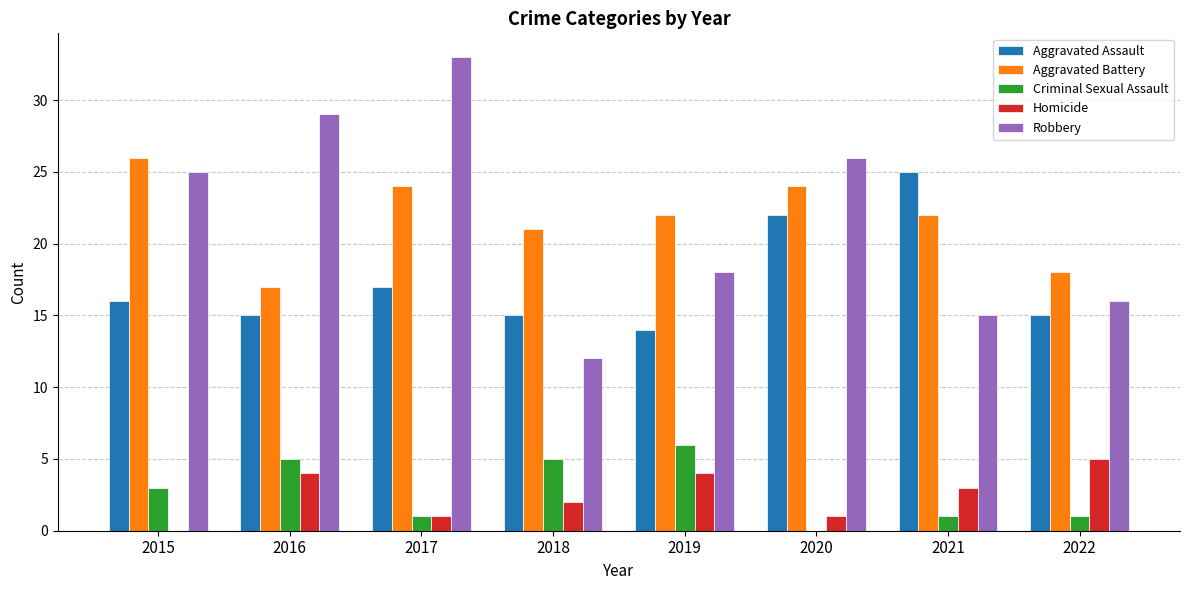

Which category has the highest value in the Aggravated Assault series?

2021